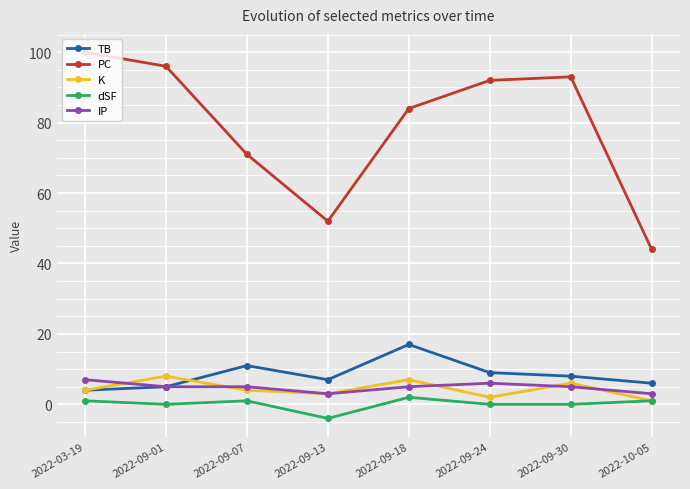

Where is the first local maximum for K?

2022-09-01